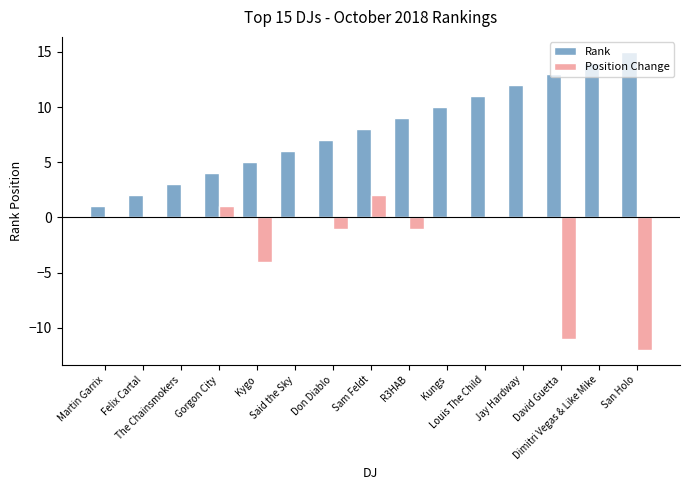

Reading left to right, extract all data points from this chart.

Rank: Martin Garrix=1	Felix Cartal=2	The Chainsmokers=3	Gorgon City=4	Kygo=5	Said the Sky=6	Don Diablo=7	Sam Feldt=8	R3HAB=9	Kungs=10	Louis The Child=11	Jay Hardway=12	David Guetta=13	Dimitri Vegas & Like Mike=14	San Holo=15
Position Change: Martin Garrix=0	Felix Cartal=0	The Chainsmokers=0	Gorgon City=1	Kygo=-4	Said the Sky=0	Don Diablo=-1	Sam Feldt=2	R3HAB=-1	Kungs=0	Louis The Child=0	Jay Hardway=0	David Guetta=-11	Dimitri Vegas & Like Mike=0	San Holo=-12